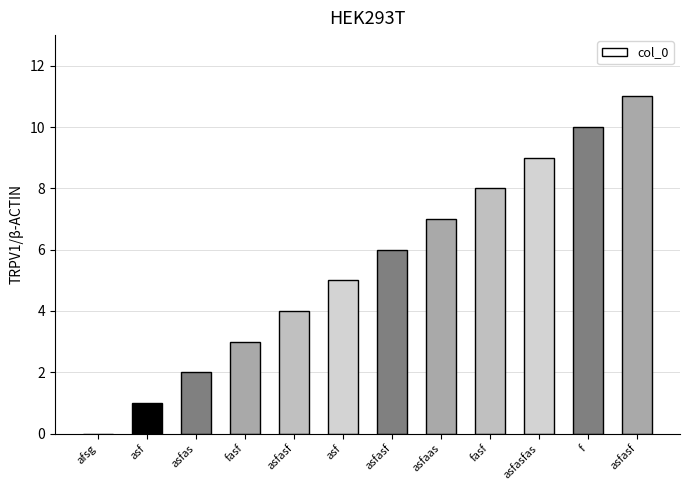

Count the number of categories in the chart.

12